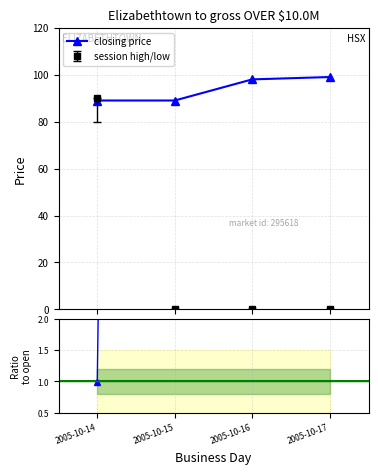

Is the value of session open at 2005-10-17 greater than the value of closing price at 2005-10-17?

No